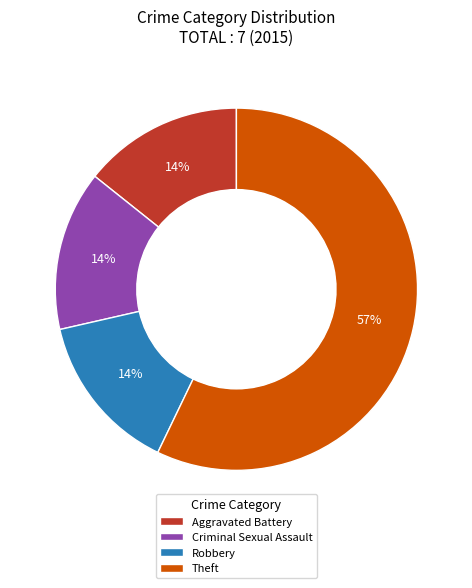

To the nearest percent, what is the difference between the largest and smallest slice percentages?

43%